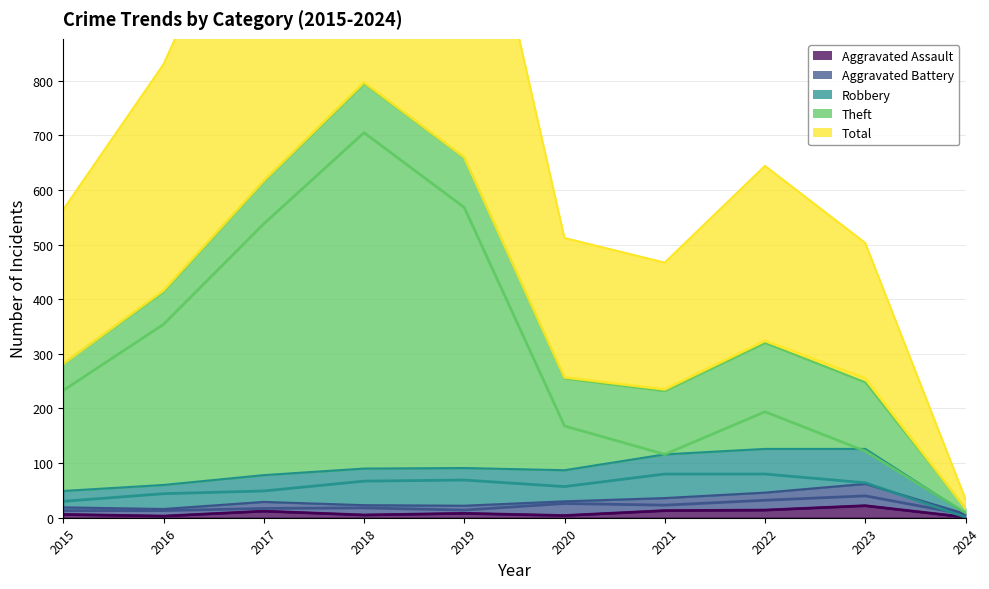

Does the chart have visible grid lines?

Yes